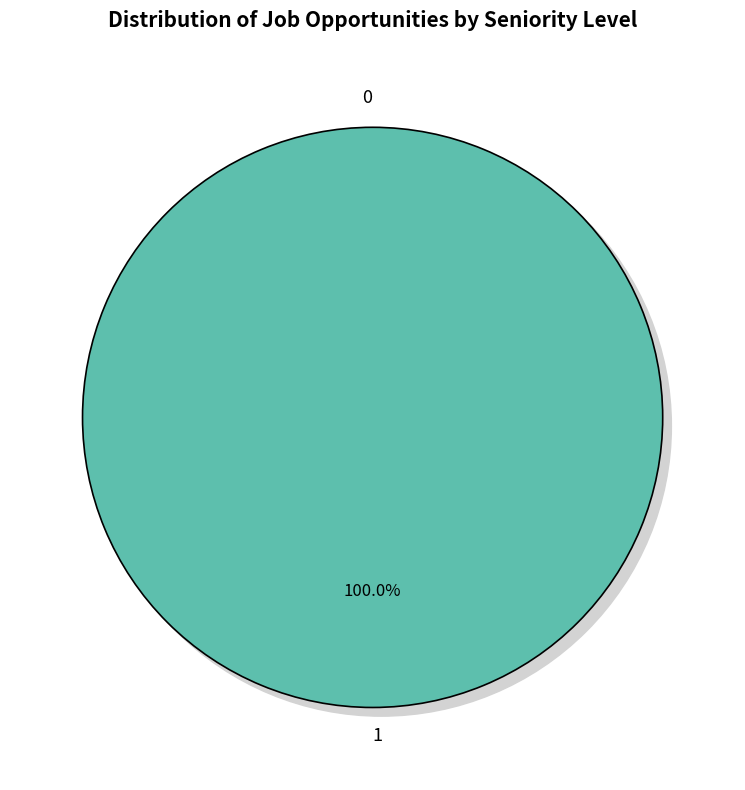

How many slices are in this pie chart?

2